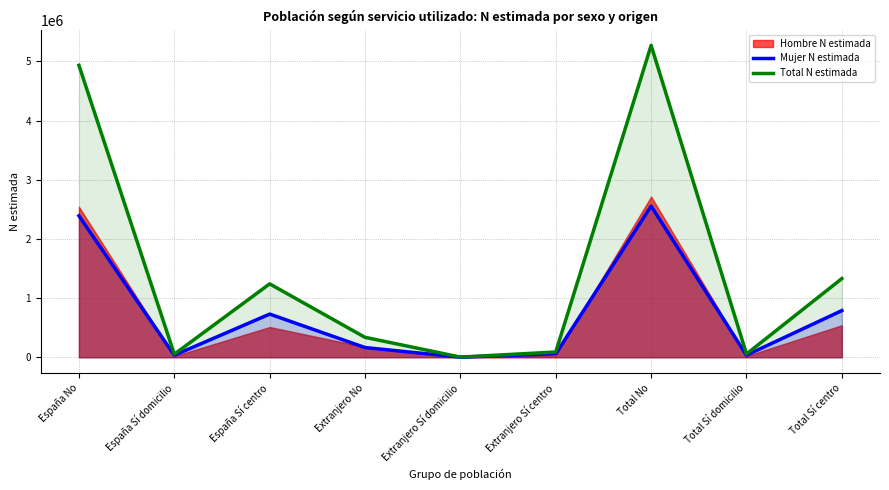

What is the spread (max minus min) of values at Extranjero No?

172841